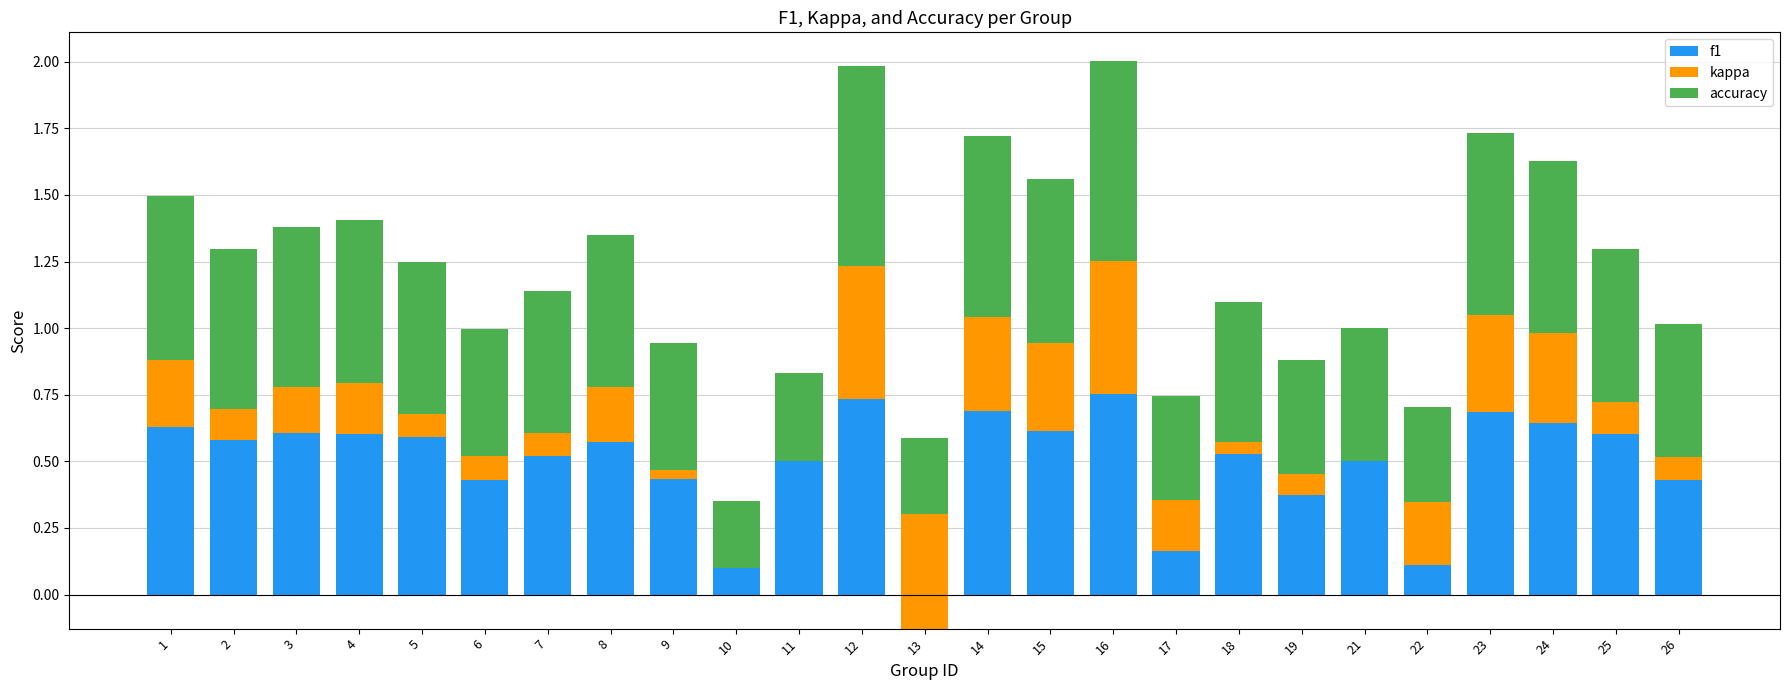

Which category has the highest value in the accuracy series?

12